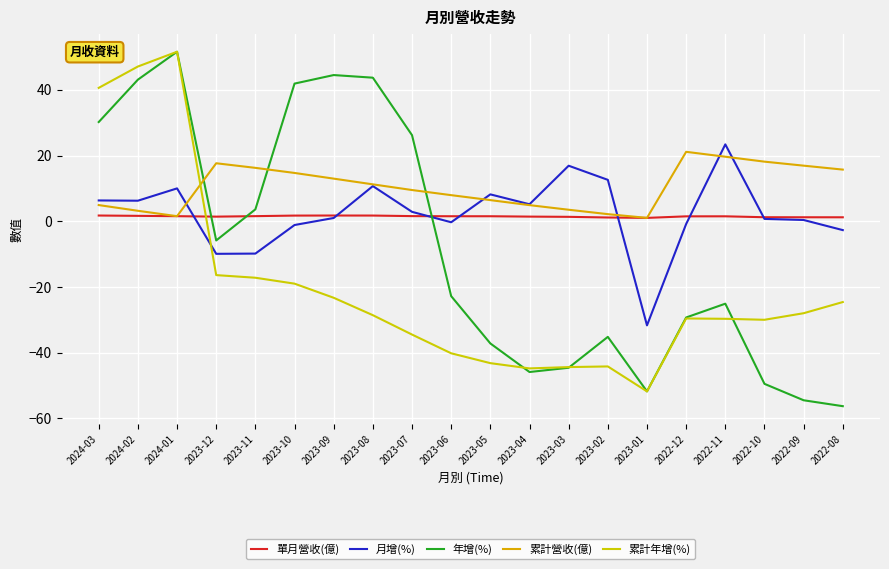

How many lines are shown in the chart?

5